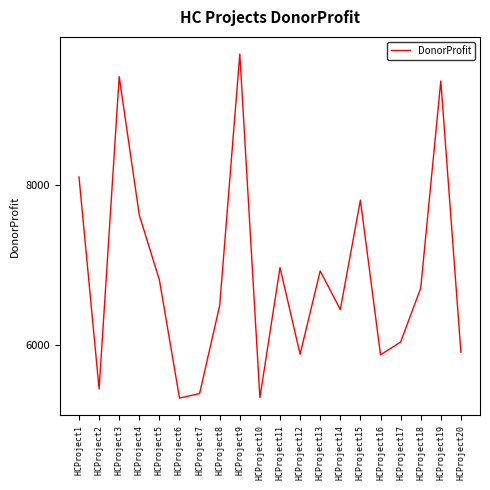

Which category has the highest value across all series?

HCProject9